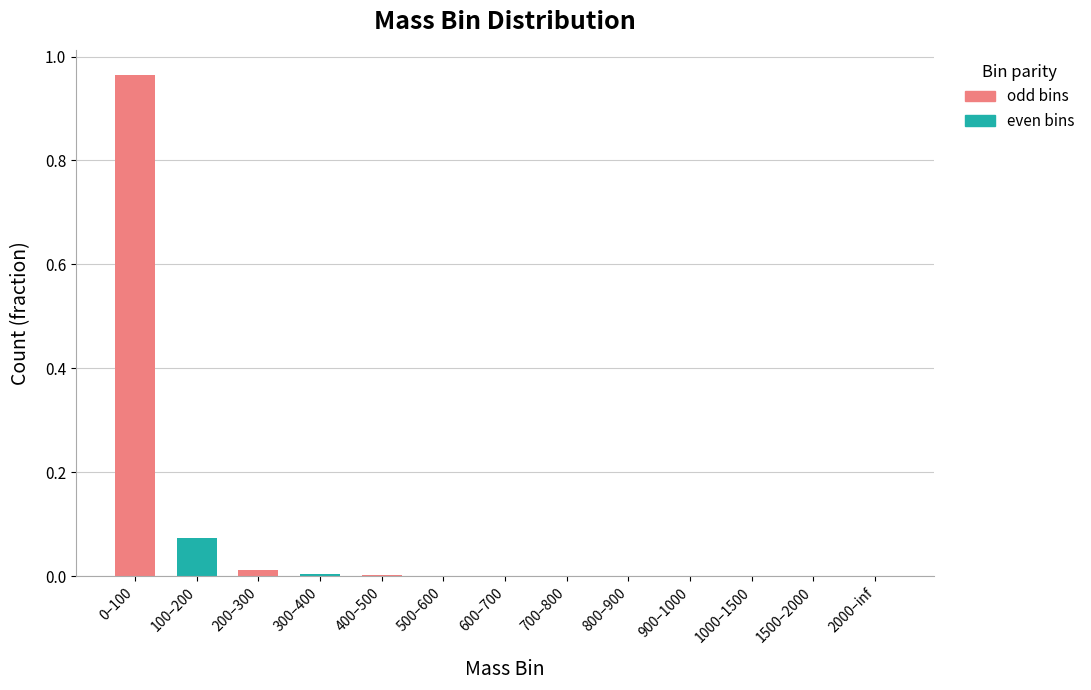

Are the bars horizontal?

No